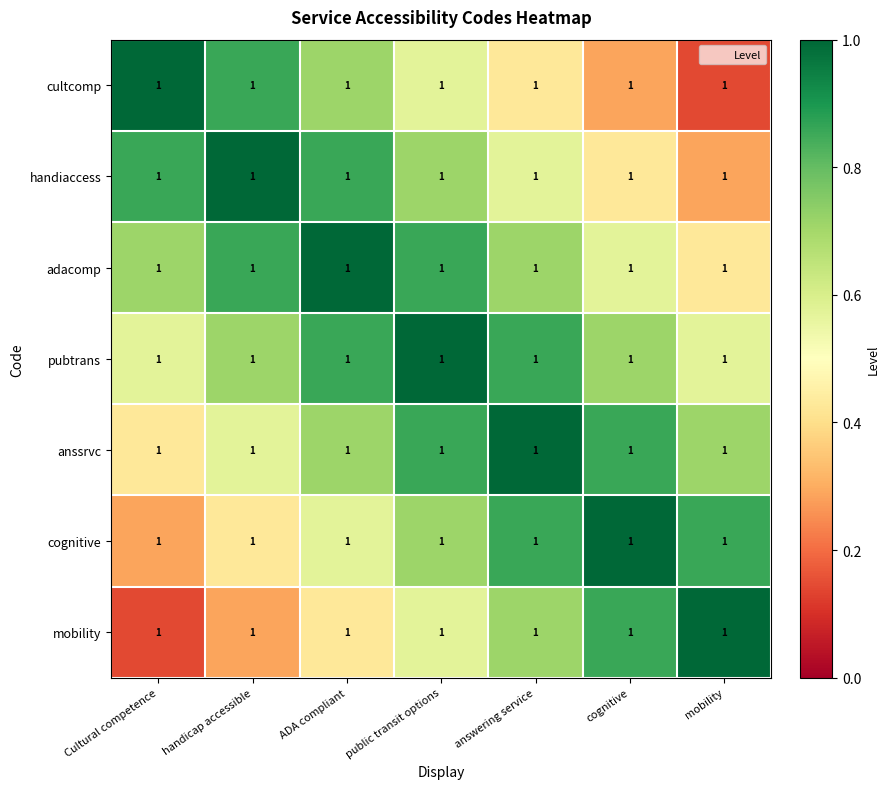

Reading right to left, extract all data points from this chart.

cultcomp: mobility=1.0	cognitive=1.0	answering service=1.0	public transit options=1.0	ADA compliant=1.0	handicap accessible=1.0	Cultural competence=1.0
handiaccess: mobility=1.0	cognitive=1.0	answering service=1.0	public transit options=1.0	ADA compliant=1.0	handicap accessible=1.0	Cultural competence=1.0
adacomp: mobility=1.0	cognitive=1.0	answering service=1.0	public transit options=1.0	ADA compliant=1.0	handicap accessible=1.0	Cultural competence=1.0
pubtrans: mobility=1.0	cognitive=1.0	answering service=1.0	public transit options=1.0	ADA compliant=1.0	handicap accessible=1.0	Cultural competence=1.0
anssrvc: mobility=1.0	cognitive=1.0	answering service=1.0	public transit options=1.0	ADA compliant=1.0	handicap accessible=1.0	Cultural competence=1.0
cognitive: mobility=1.0	cognitive=1.0	answering service=1.0	public transit options=1.0	ADA compliant=1.0	handicap accessible=1.0	Cultural competence=1.0
mobility: mobility=1.0	cognitive=1.0	answering service=1.0	public transit options=1.0	ADA compliant=1.0	handicap accessible=1.0	Cultural competence=1.0